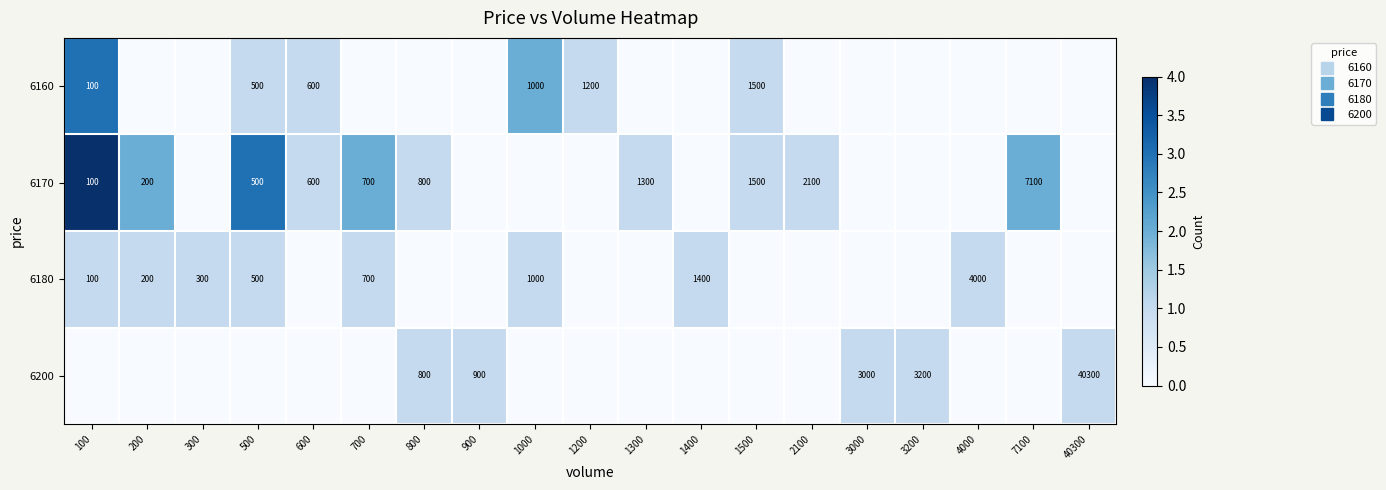

Which series has the largest total across all categories?

6170